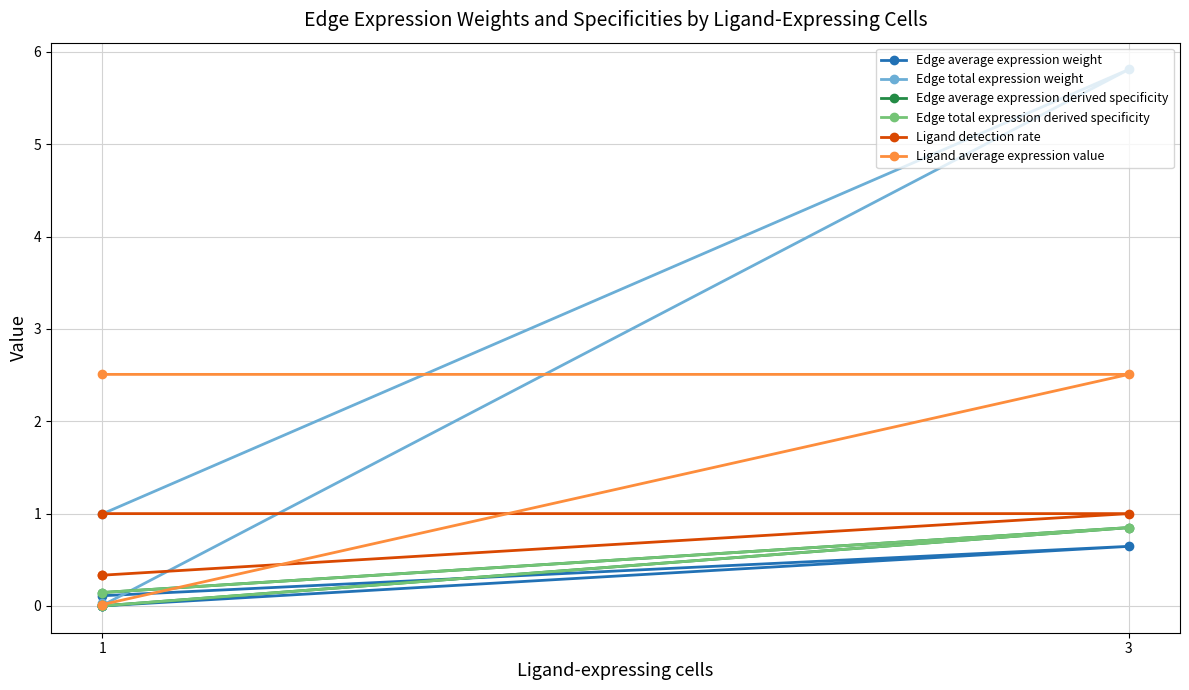

At which category is the sum across all series the highest?

3